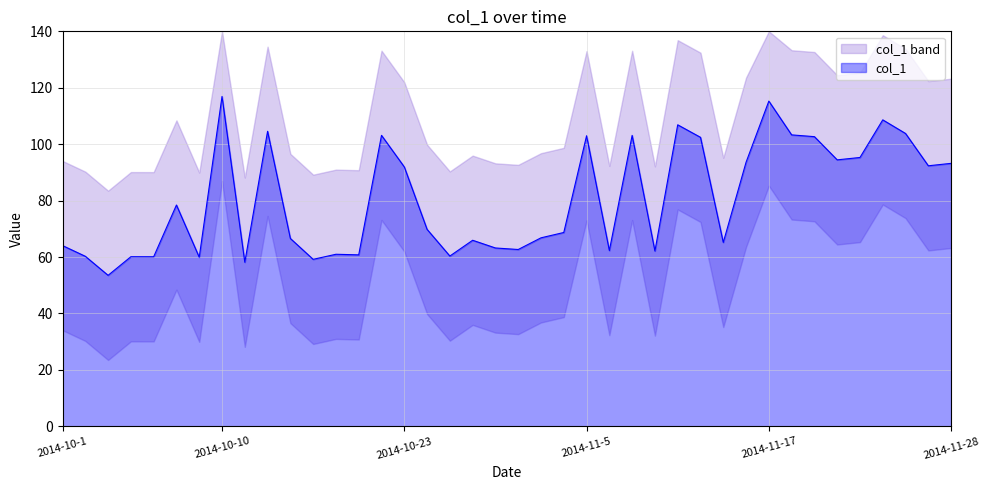

At which label does the data first exceed 69?

2014-10-8